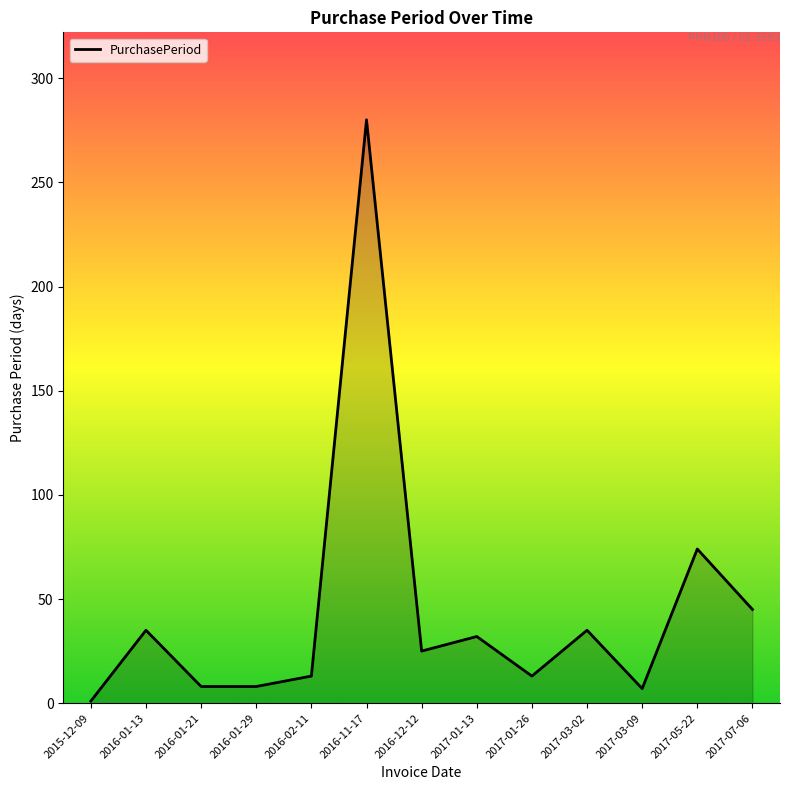

At which category does the chart reach its peak across all series?

2016-11-17